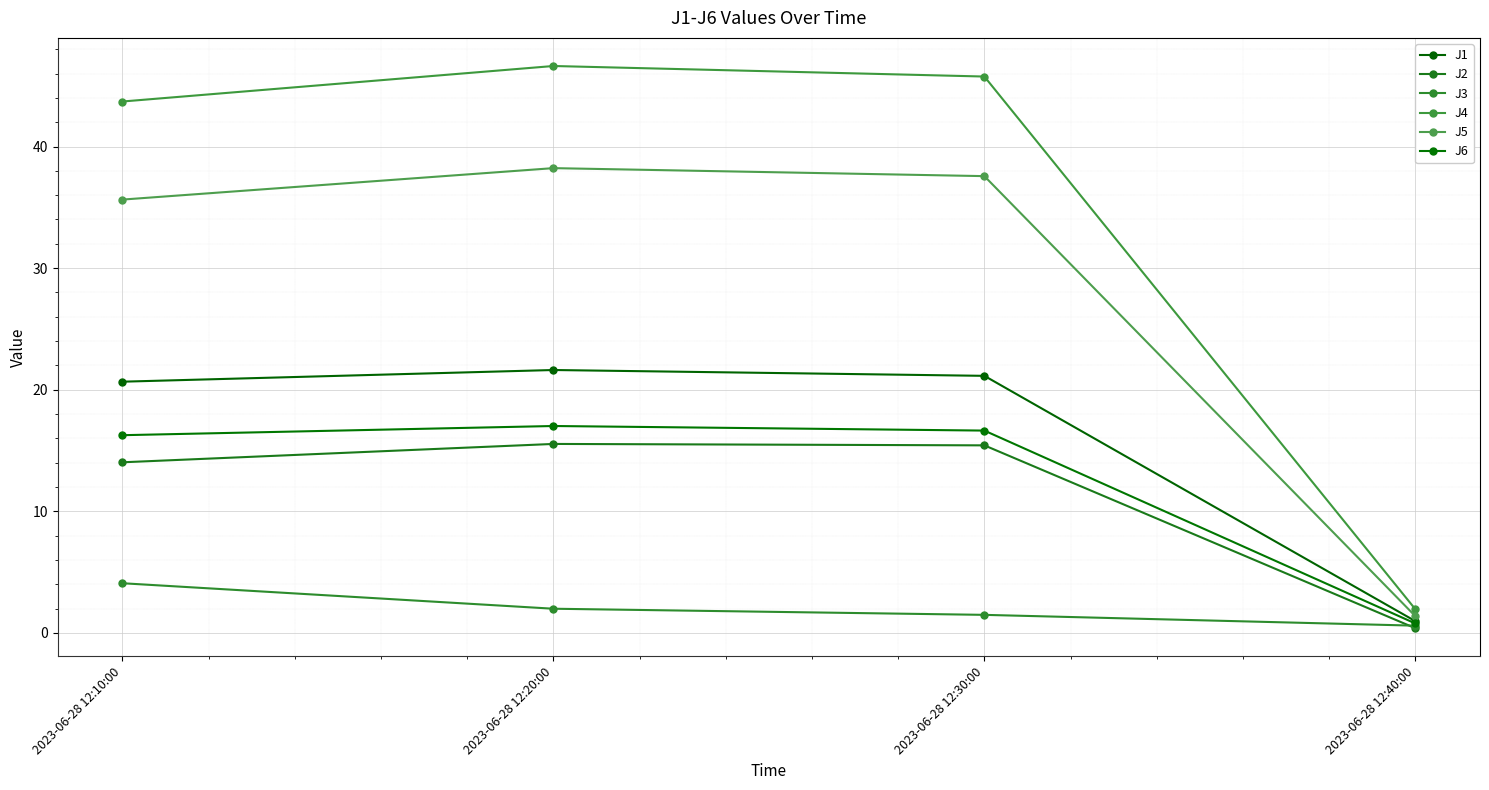

How many lines are shown in the chart?

6